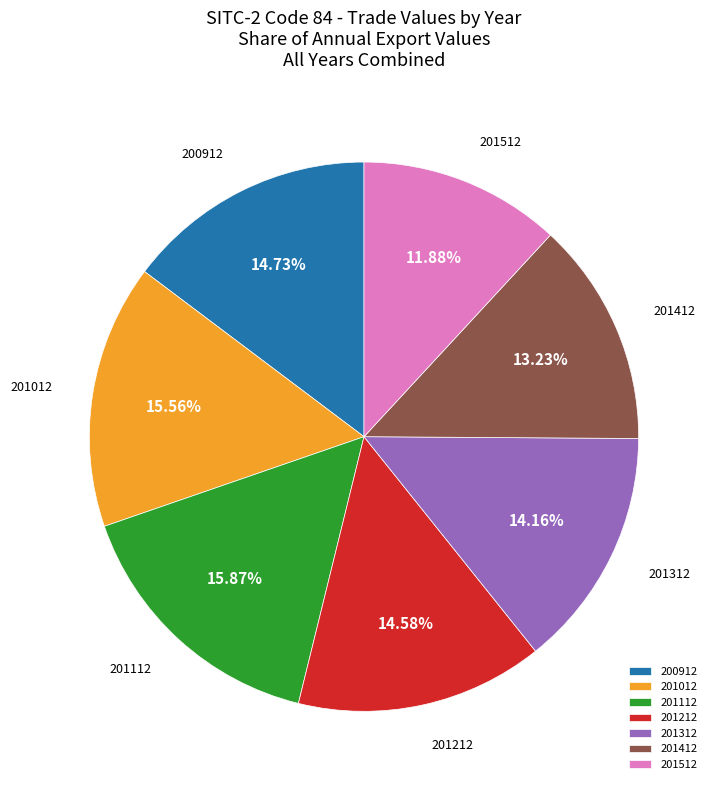

Which slice is the smallest?

201512